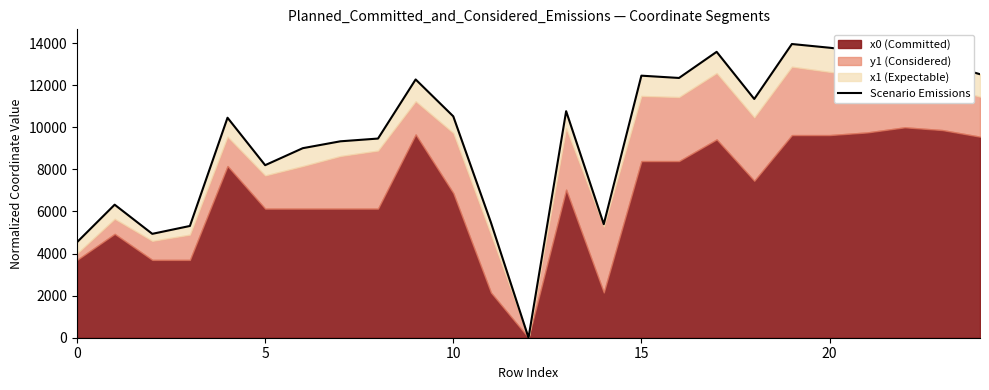

What is the sum of all values?

242237.8